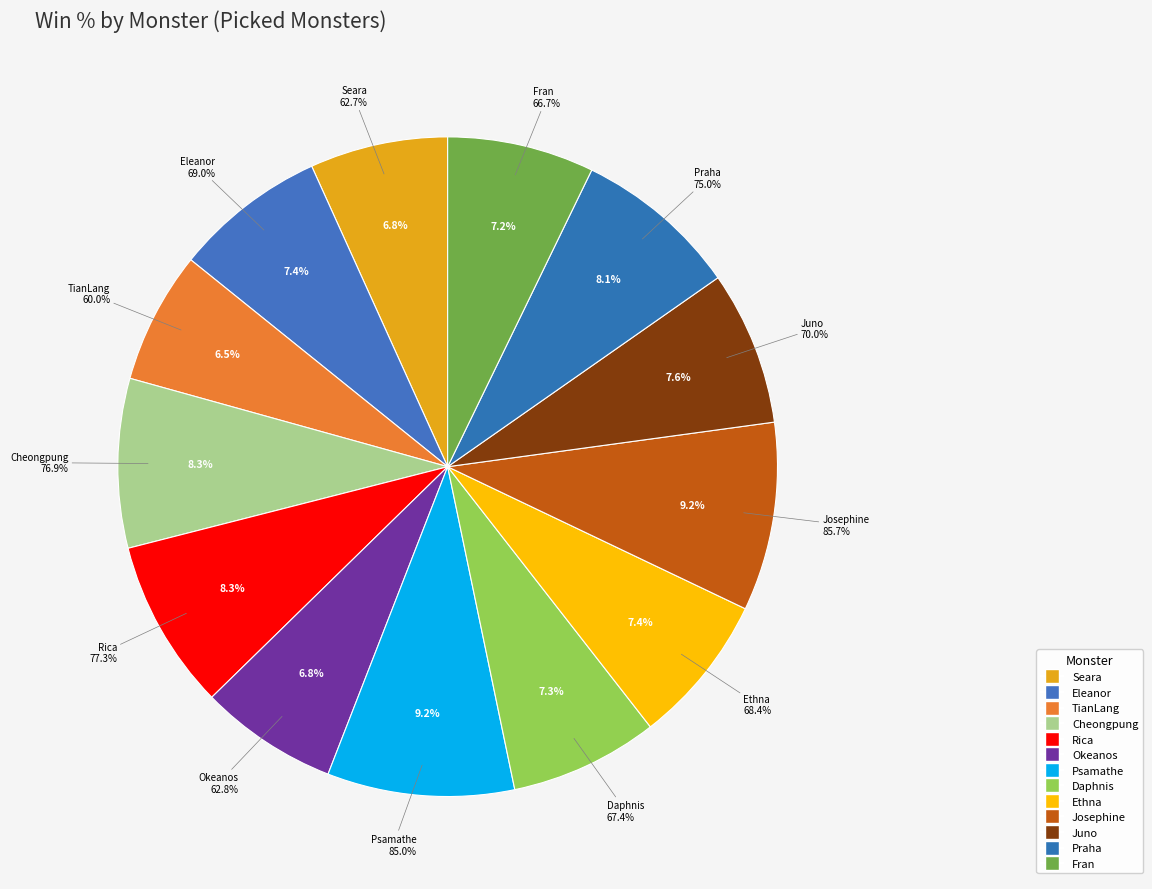

Does Josephine account for over 50% of the chart?

No